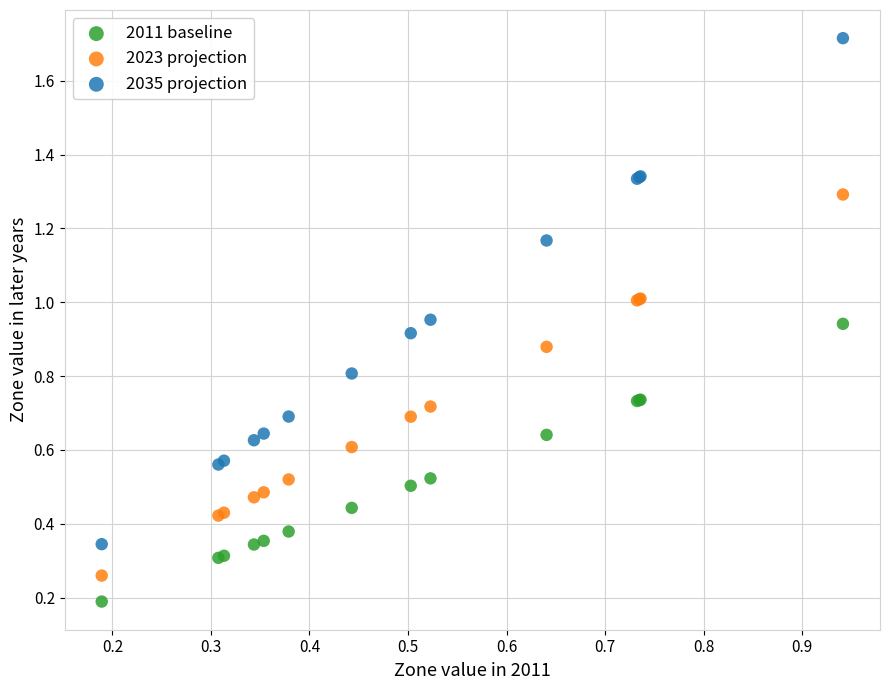

What are all the series names shown in the legend?

2011 baseline, 2023 projection, 2035 projection